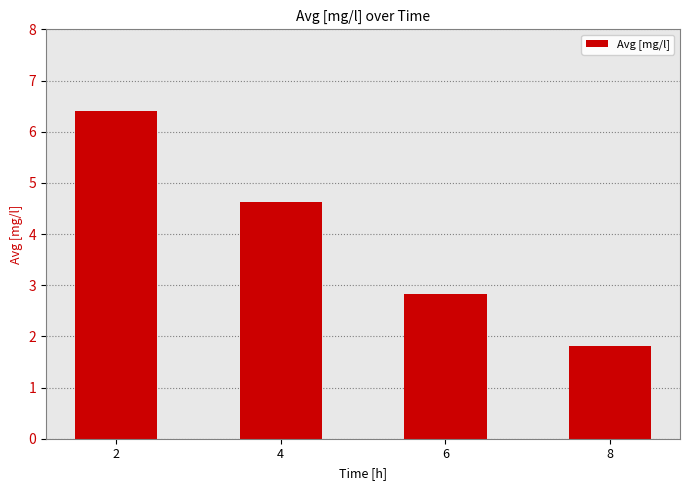

List the labels in order of value, smallest first.

8, 6, 4, 2